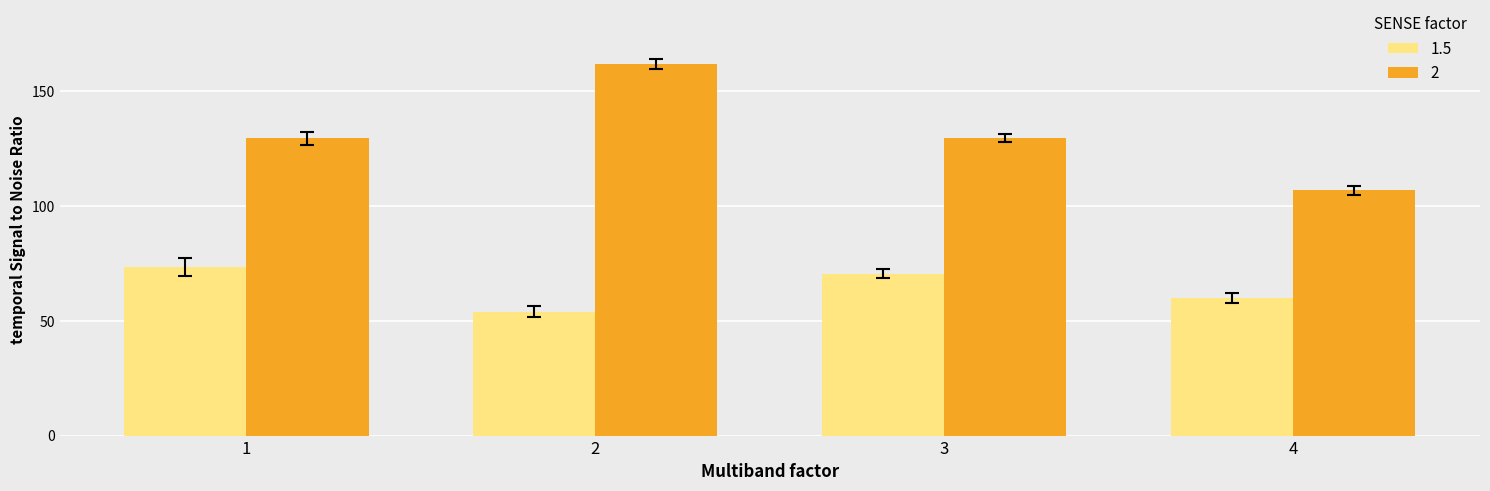

How many bars are there in each group?

2